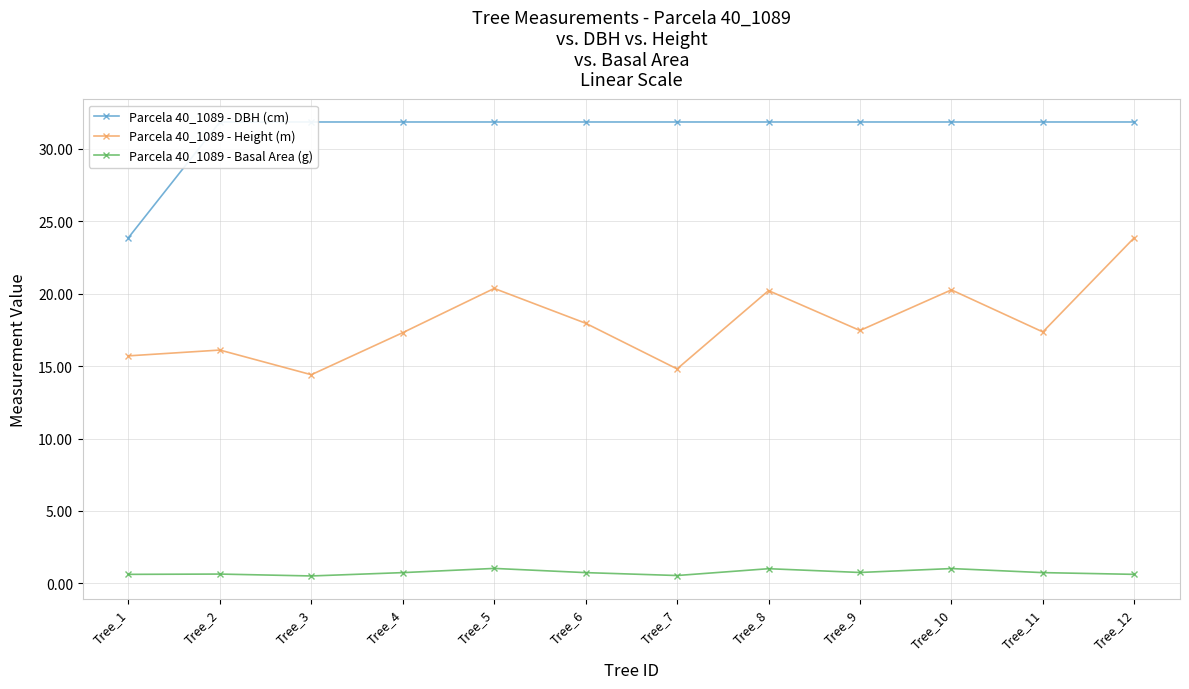

What is the value of the Parcela 40_1089 - DBH (cm) point at the 11th from the left?

31.8